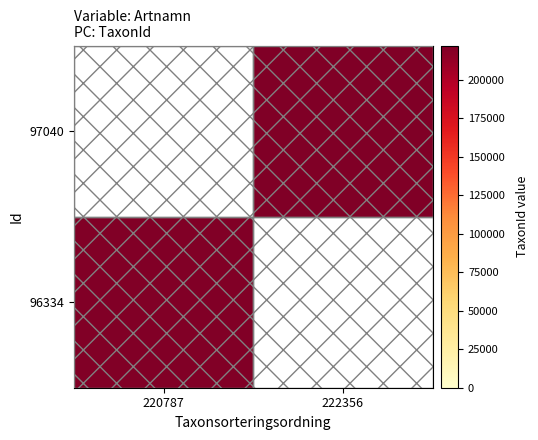

The 96334 series shows 339226.3 at 220787. True or false?

False